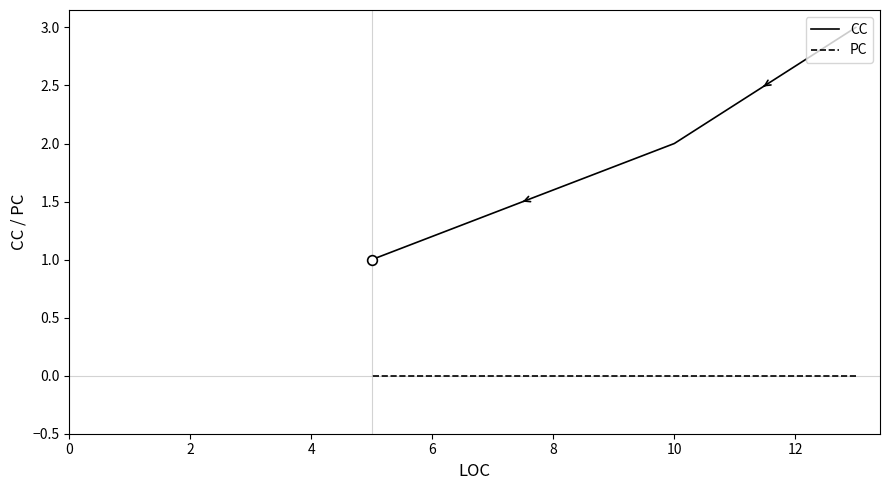

What is the maximum value for CC?

3